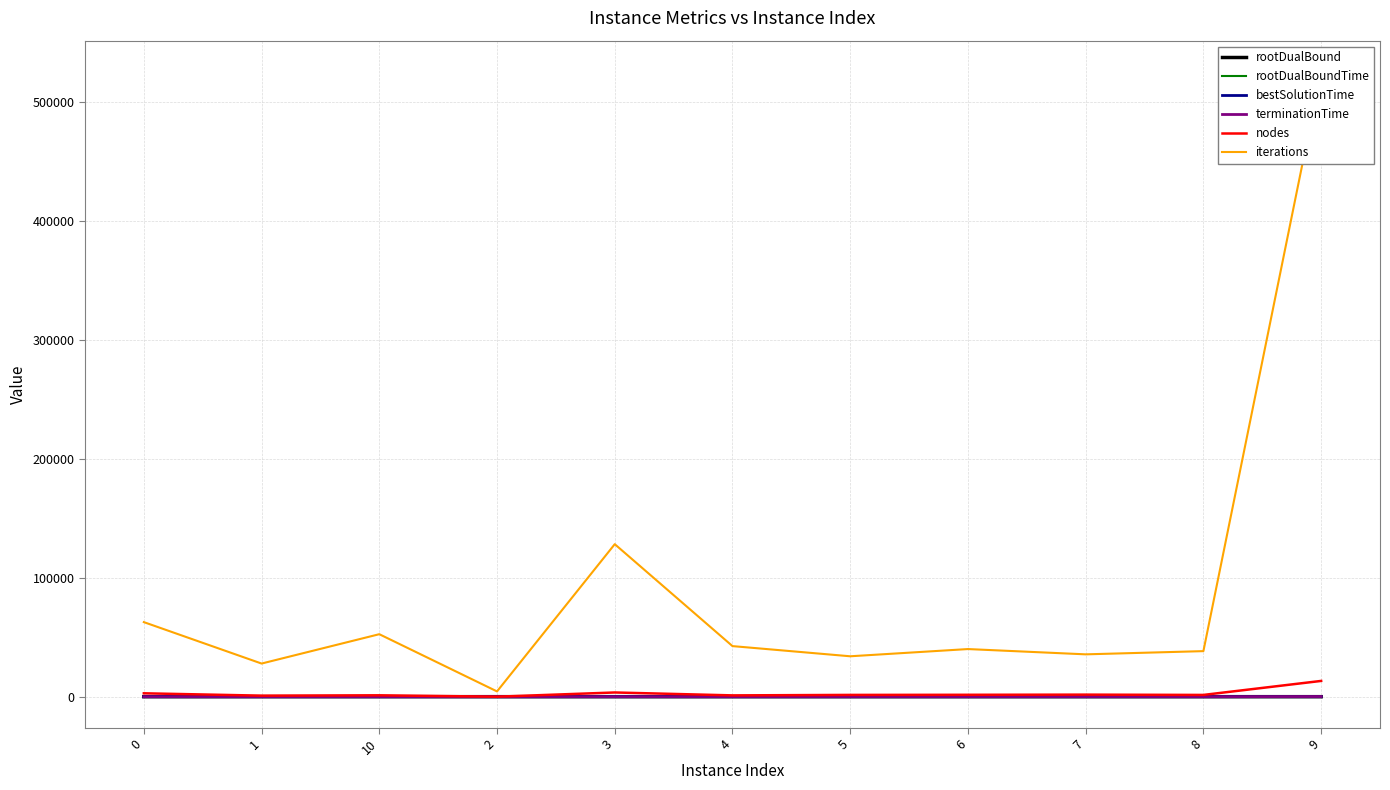

How many categories are shown in the chart?

11